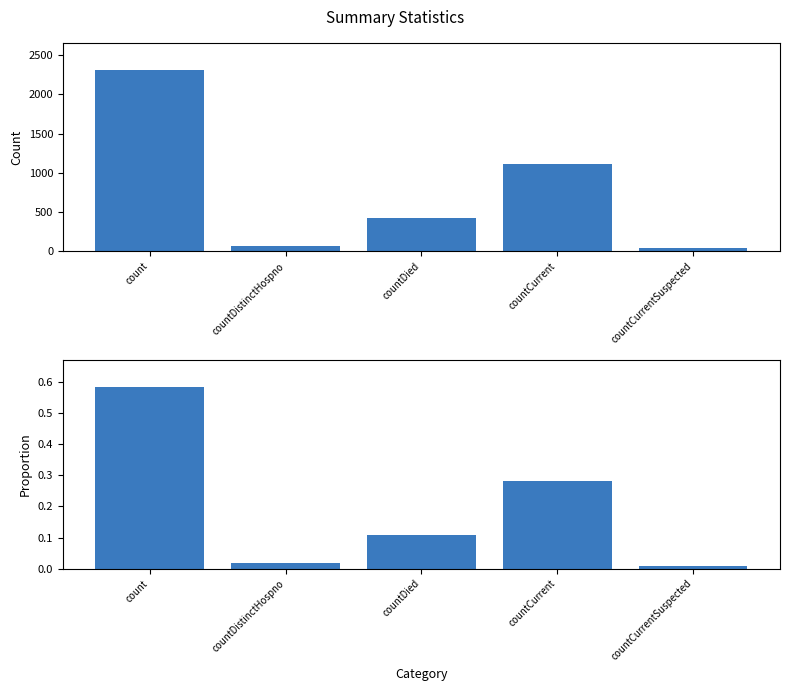

At which category is the sum across all series the highest?

count